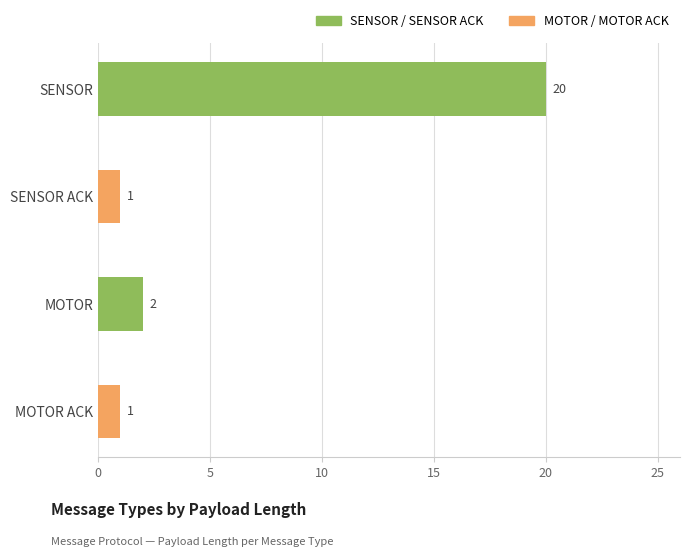

Which has a higher value, SENSOR ACK or MOTOR?

MOTOR